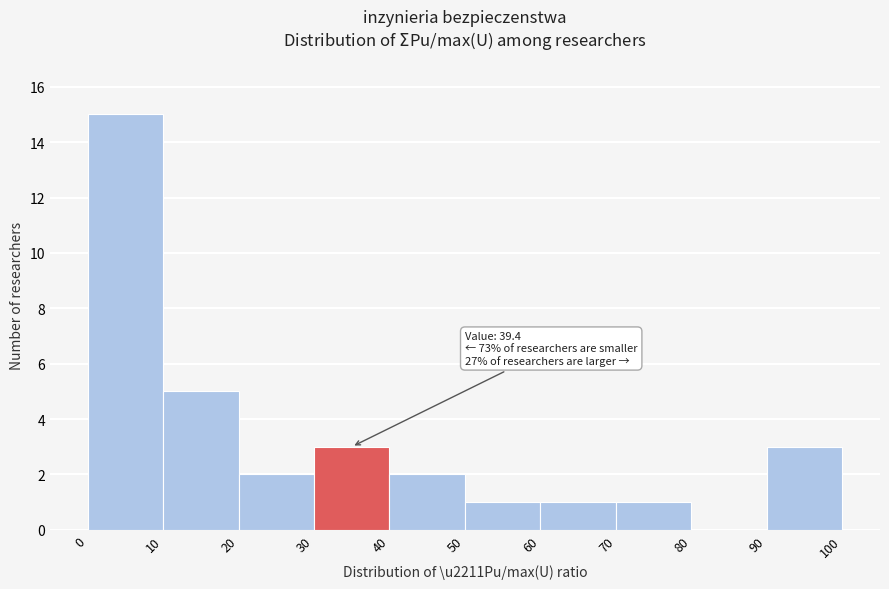

Over which range of the x-axis is the bar tallest?

0 to 10